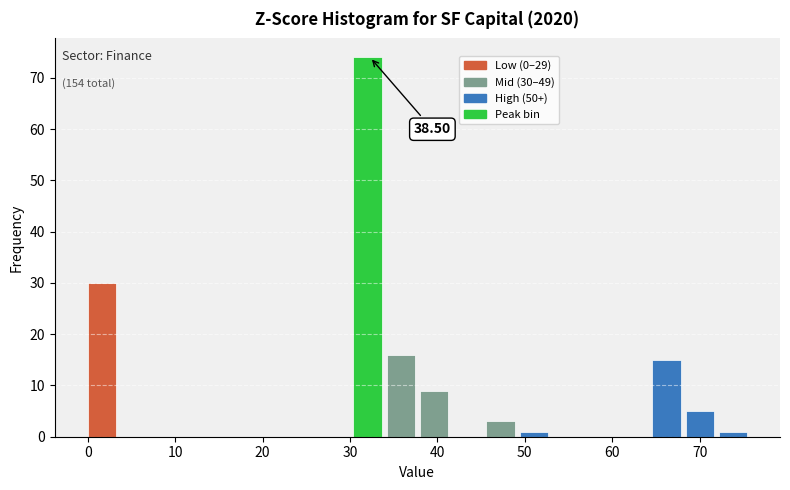

Read against the x-axis, roughly where is the centre of the tallest bar?

32